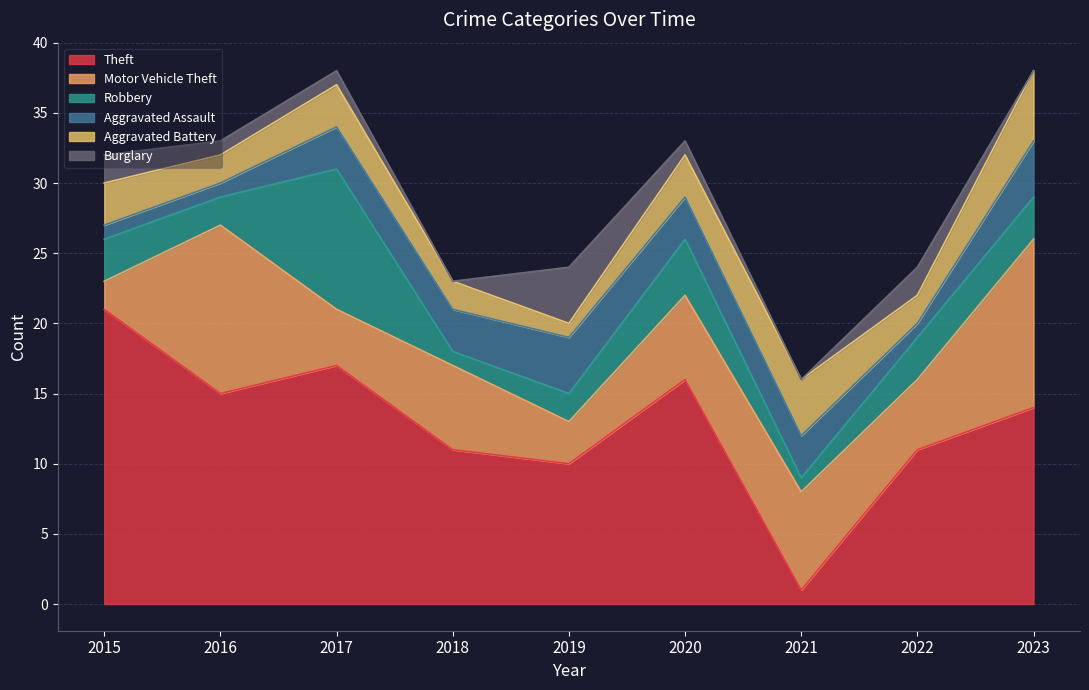

Reading right to left, extract all data points from this chart.

Theft: 2023=14	2022=11	2021=1	2020=16	2019=10	2018=11	2017=17	2016=15	2015=21
Motor Vehicle Theft: 2023=12	2022=5	2021=7	2020=6	2019=3	2018=6	2017=4	2016=12	2015=2
Robbery: 2023=3	2022=3	2021=1	2020=4	2019=2	2018=1	2017=10	2016=2	2015=3
Aggravated Assault: 2023=4	2022=1	2021=3	2020=3	2019=4	2018=3	2017=3	2016=1	2015=1
Aggravated Battery: 2023=5	2022=2	2021=4	2020=3	2019=1	2018=2	2017=3	2016=2	2015=3
Burglary: 2023=0	2022=2	2021=0	2020=1	2019=4	2018=0	2017=1	2016=1	2015=2